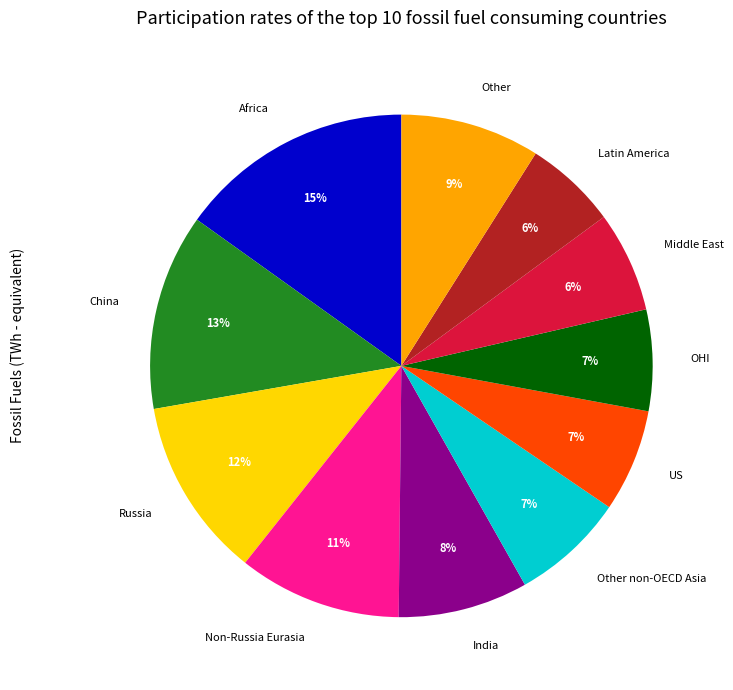

To the nearest percent, what is the difference between the largest and smallest slice percentages?

9%